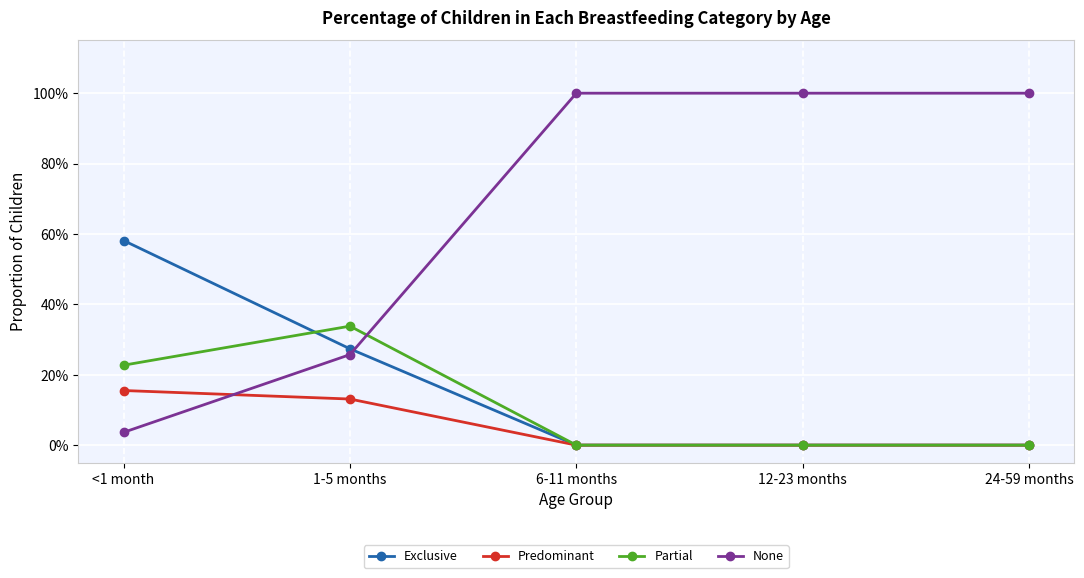

What are all the series names shown in the legend?

Exclusive, Predominant, Partial, None